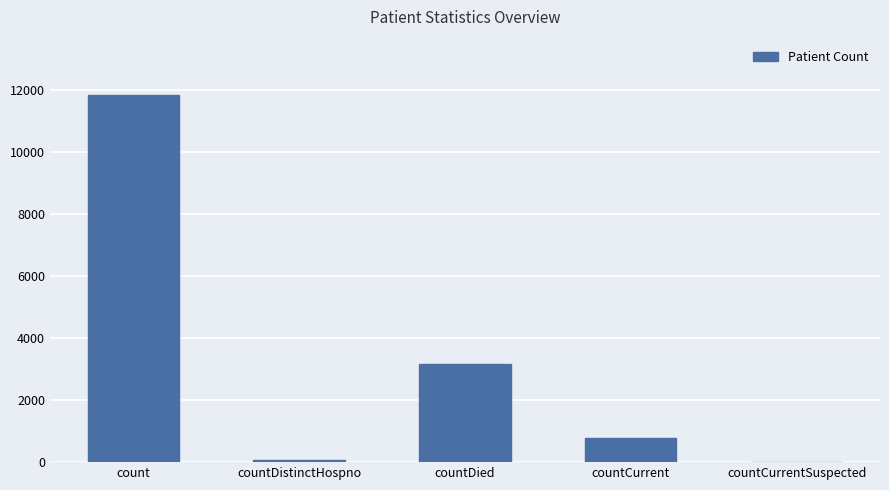

True or false: the data shows 257 at countCurrent.

False